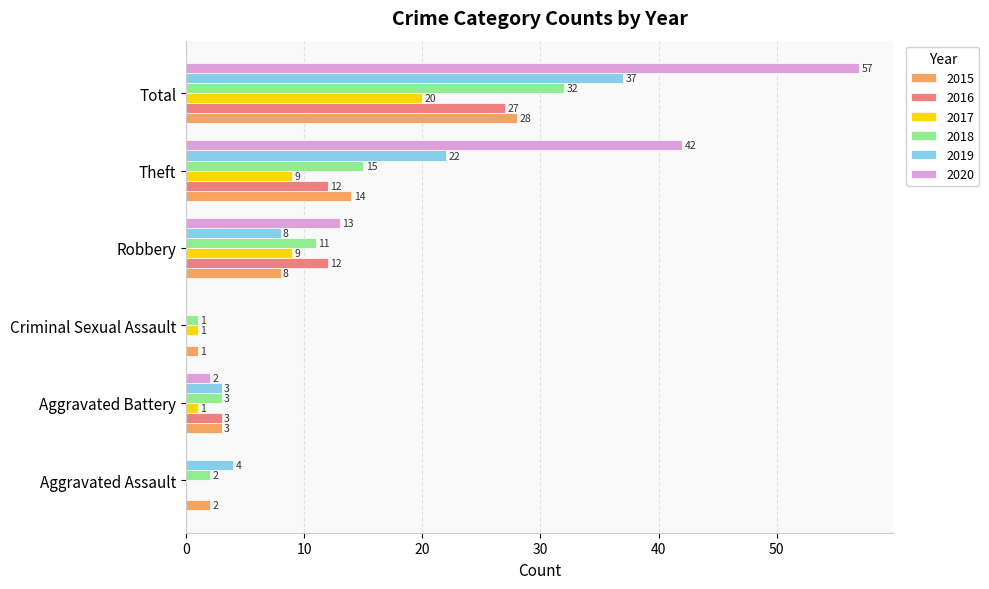

How many values in 2019 are above zero?

5